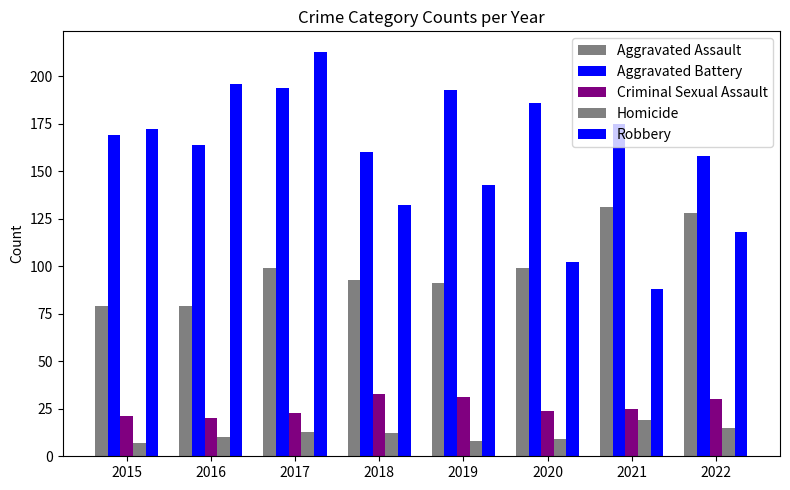

How many values in the Robbery series are below 143?

4